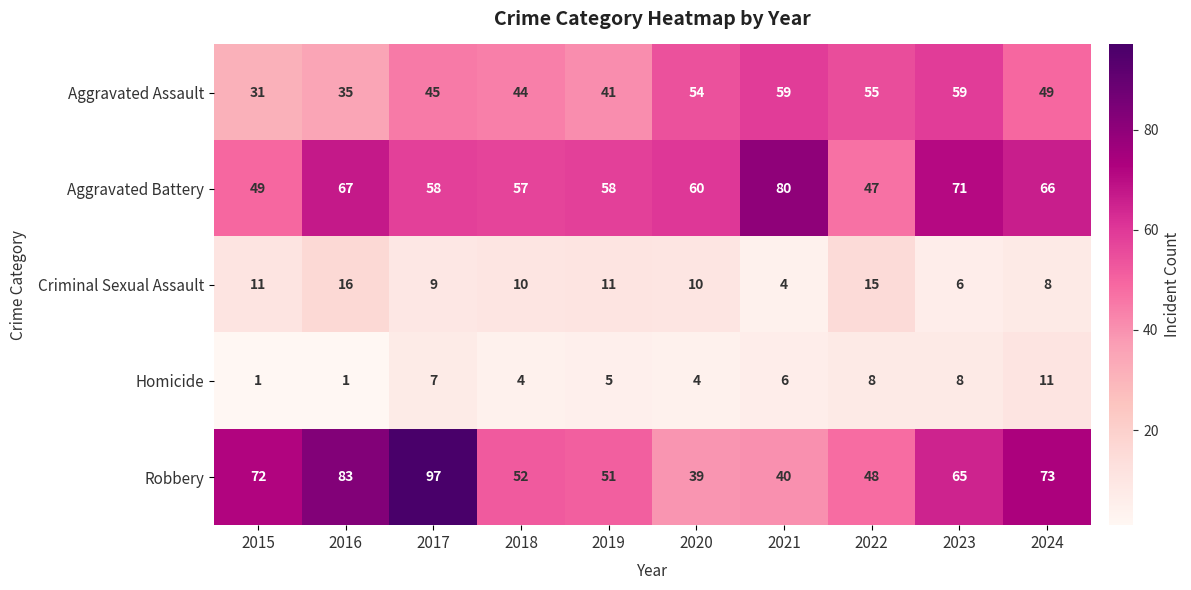

What is the total value across all series at 2018?

167